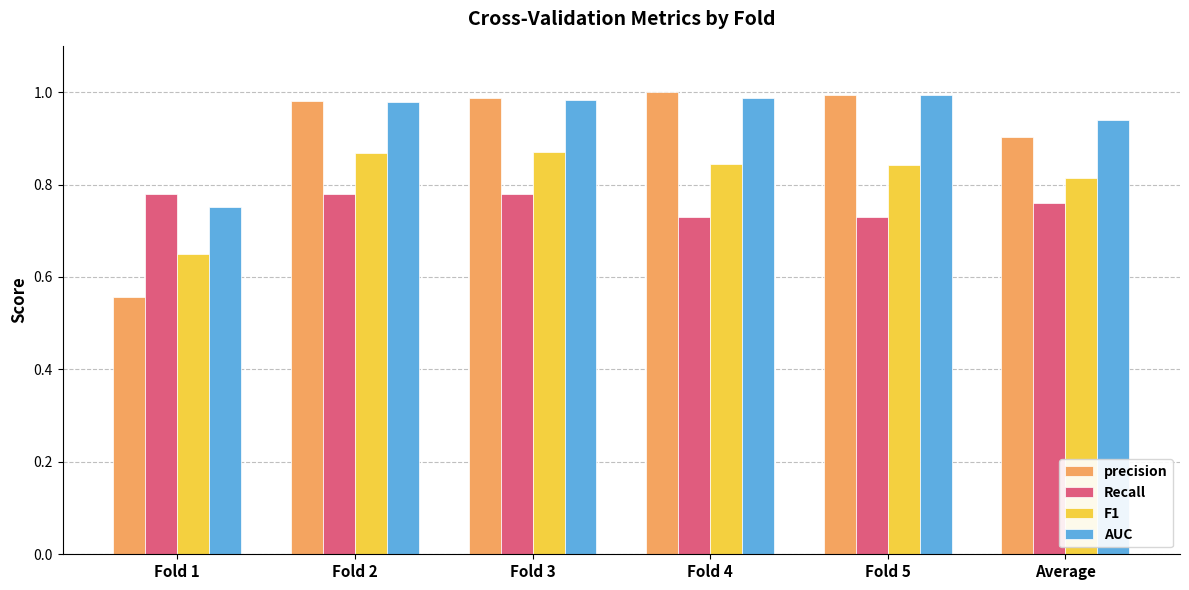

What is the spread (max minus min) of values at Fold 2?

0.2